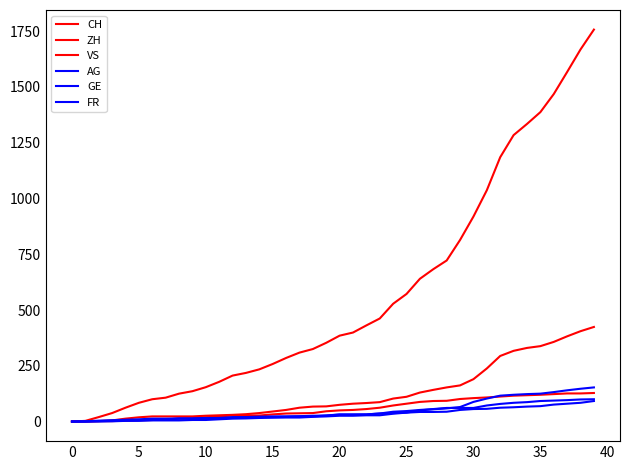

True or false: CH and ZH cross at least once.

False